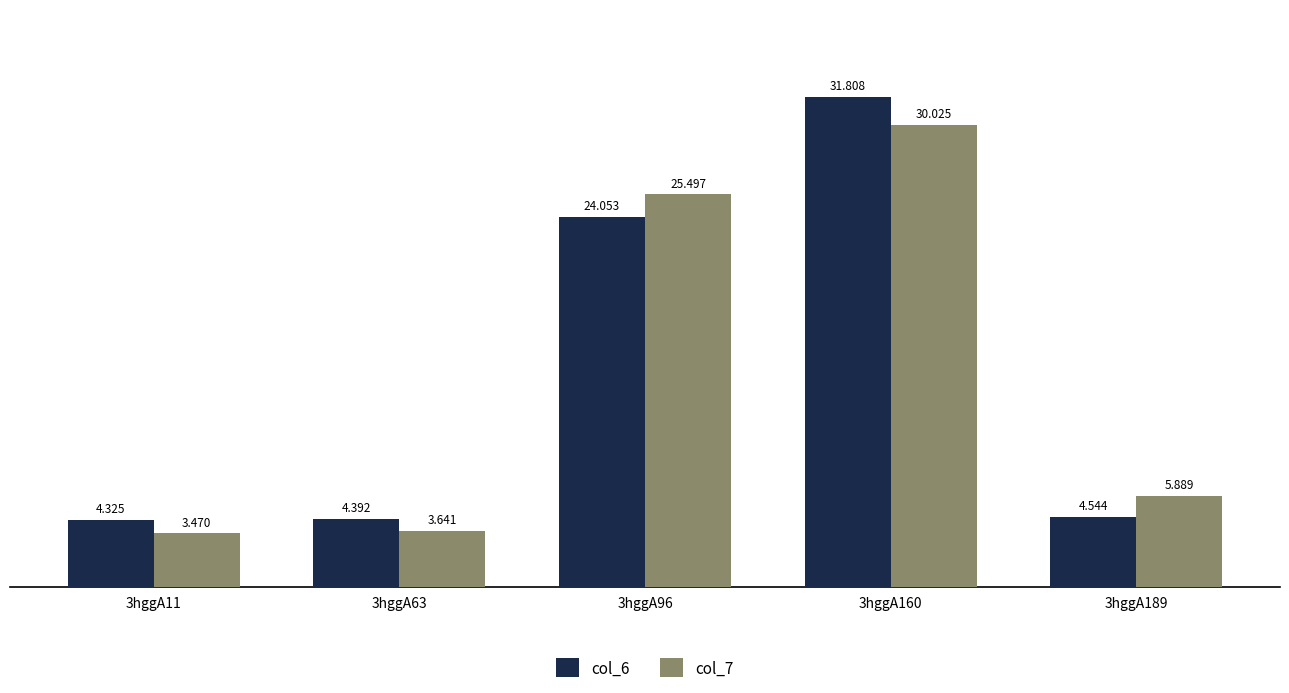

List the series in order of their overall mean, lowest first.

col_7, col_6